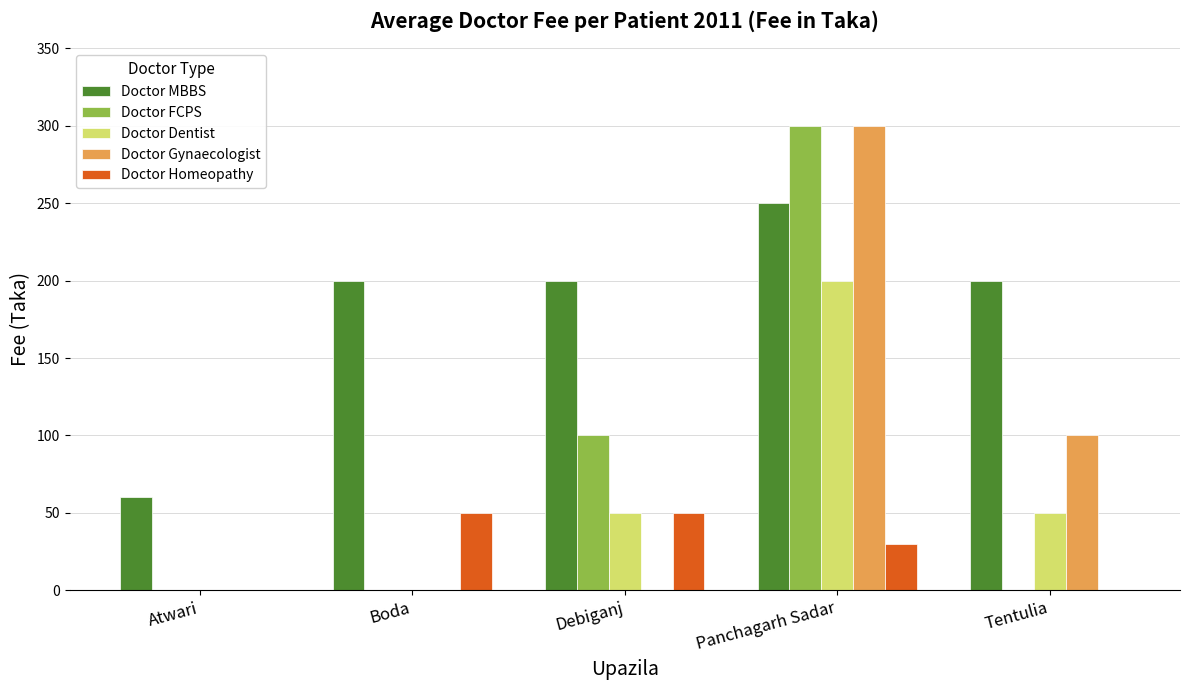

Between Panchagarh Sadar and Tentulia, which series saw the biggest shift?

Doctor FCPS